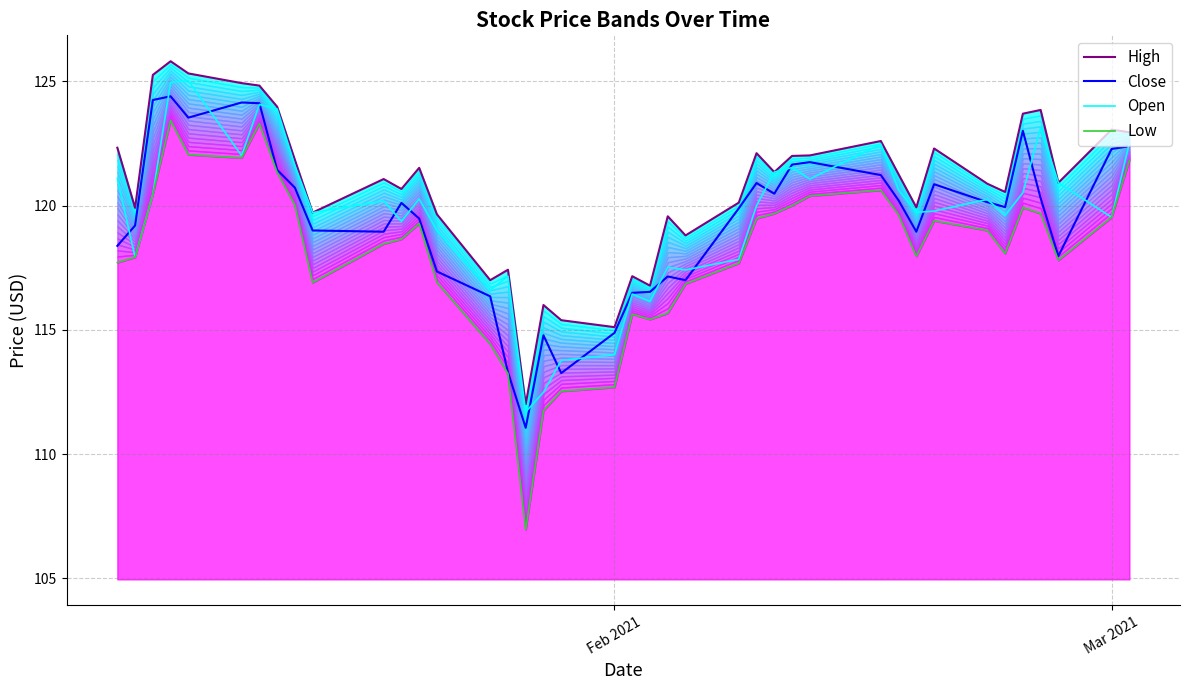

What is the value of the Open point at the 38th from the left?

120.9